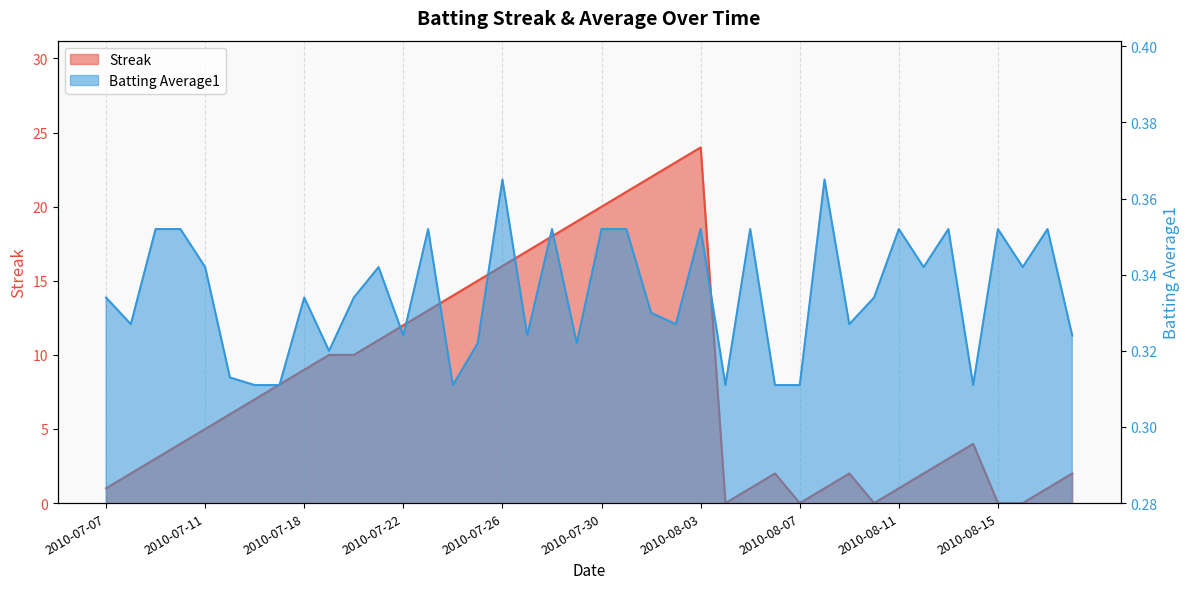

At which category is the sum across all series the highest?

2010-08-03